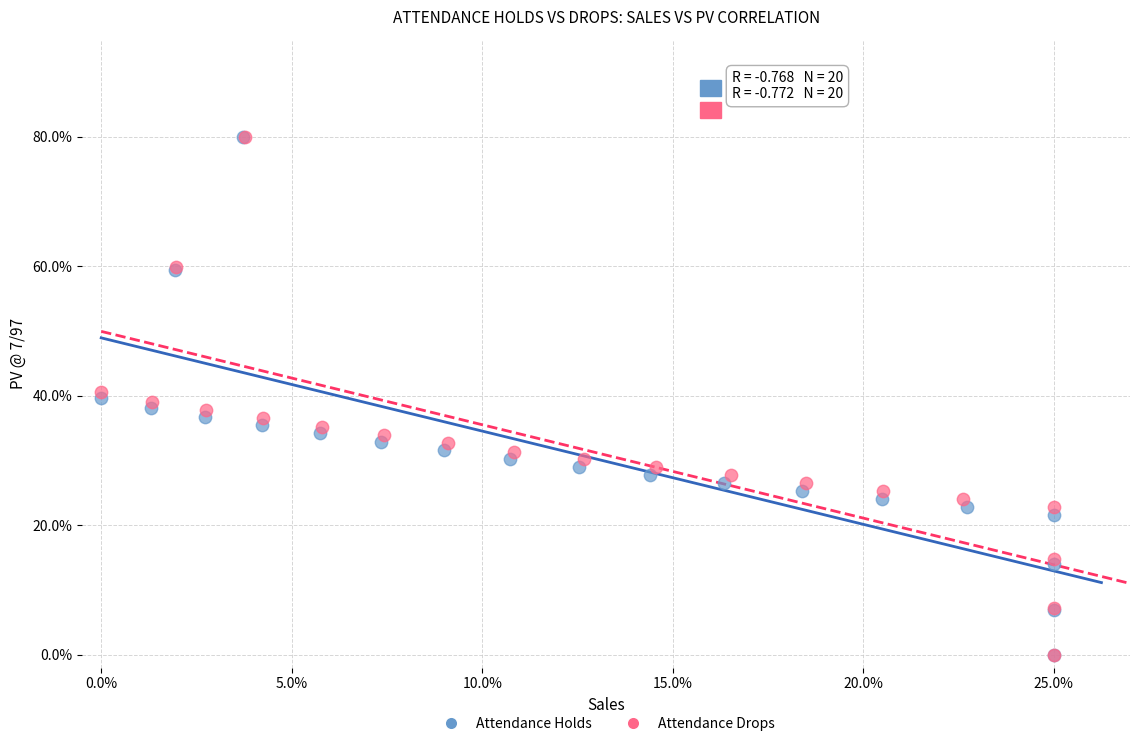

What are all the series names shown in the legend?

Attendance Holds, Attendance Drops